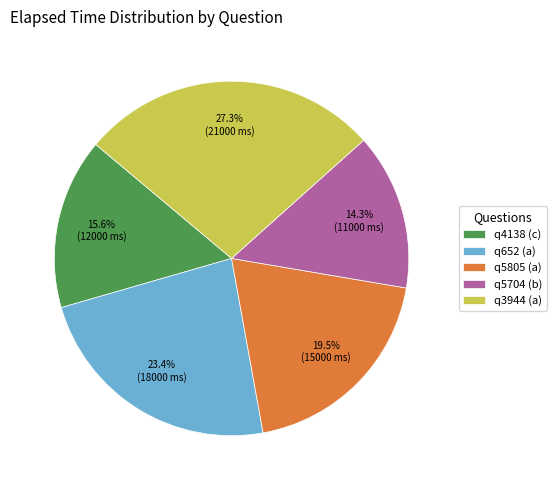

Is there a majority slice in this chart?

No